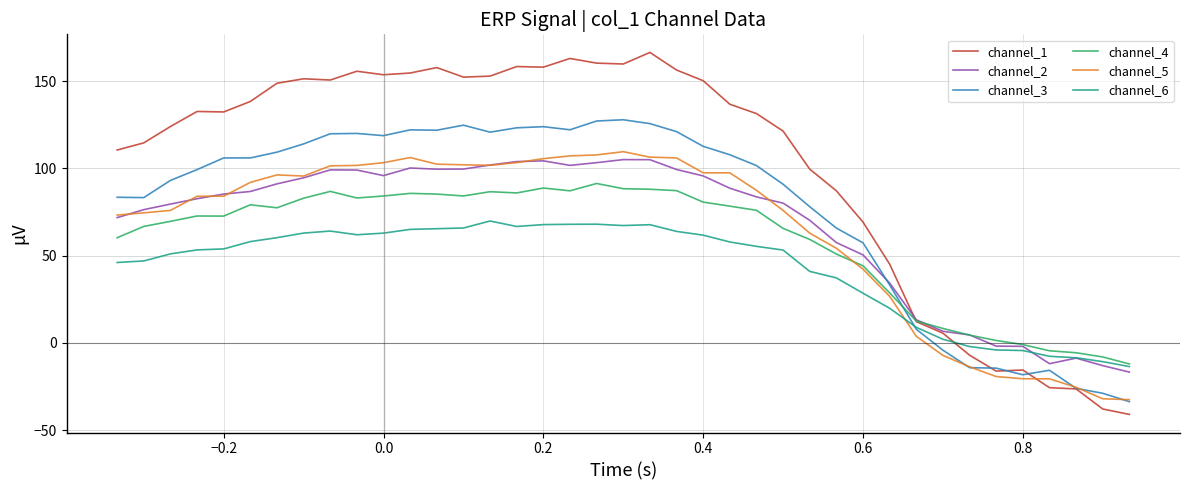

What is the minimum value for channel_1?

-41.0